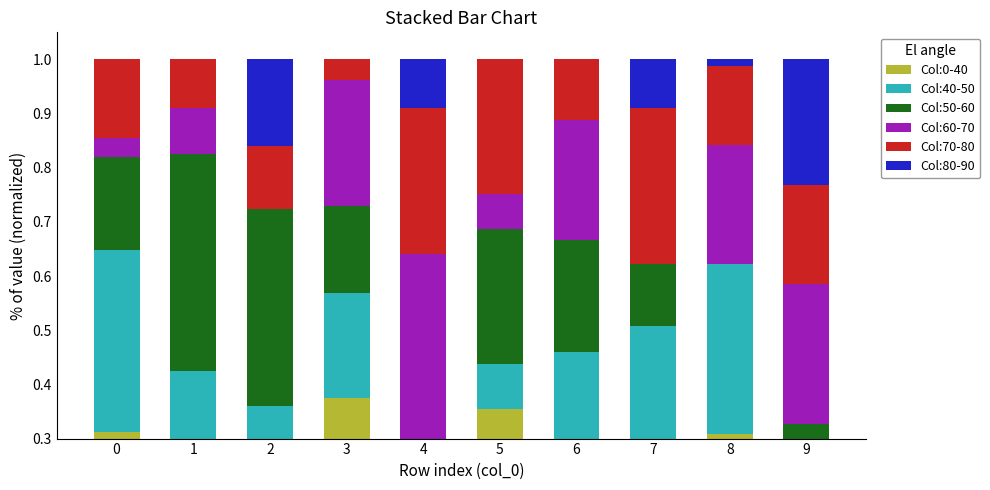

What is the value of the Col:80-90 bar at the 5th from the left?

0.1